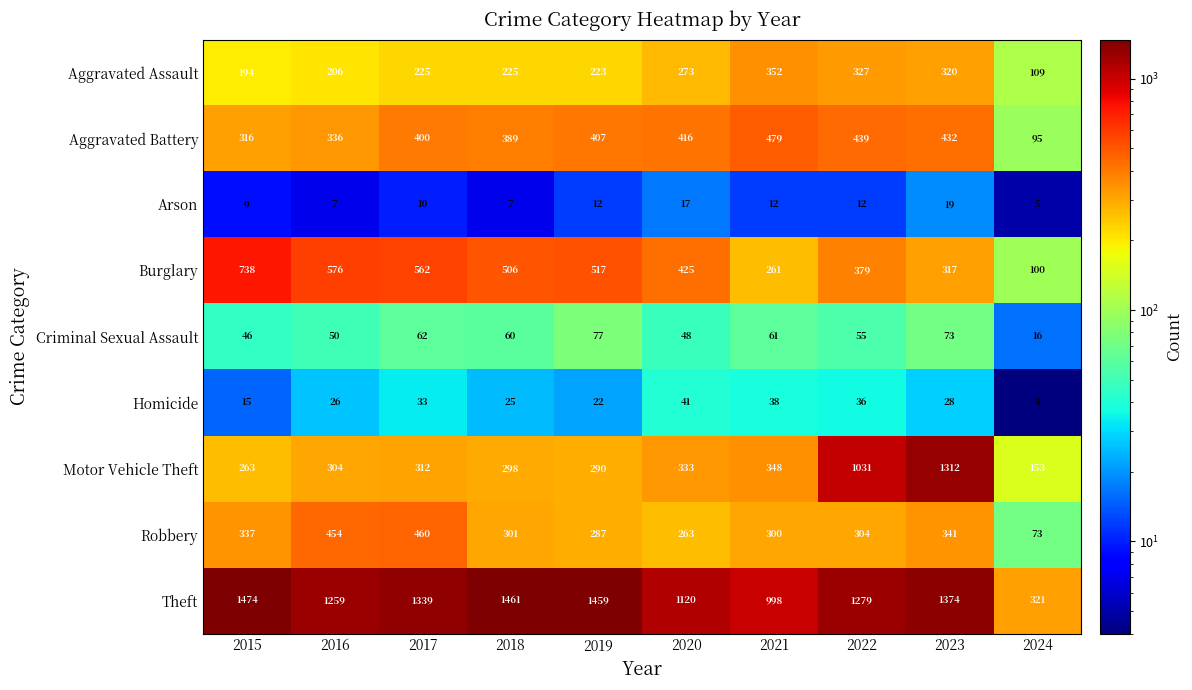

What is the spread (max minus min) of values at 2017?

1329